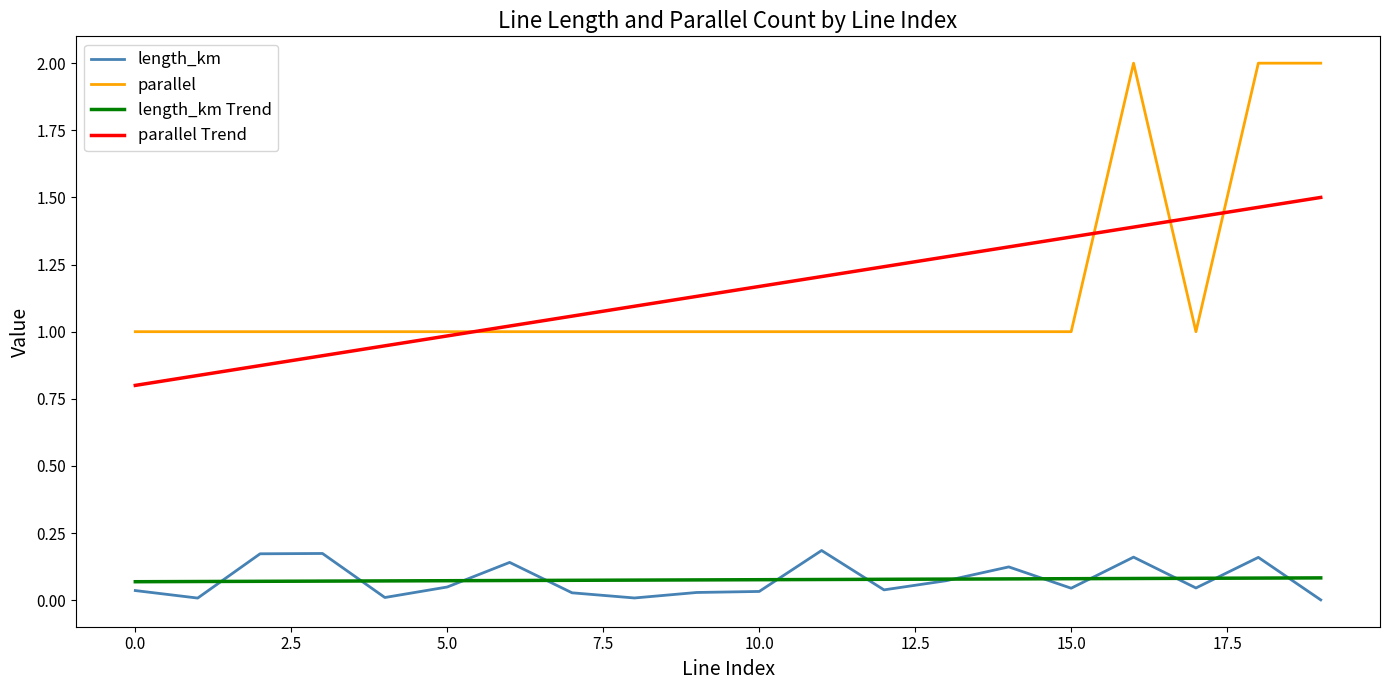

What is the highest value of the length_km series?

0.2